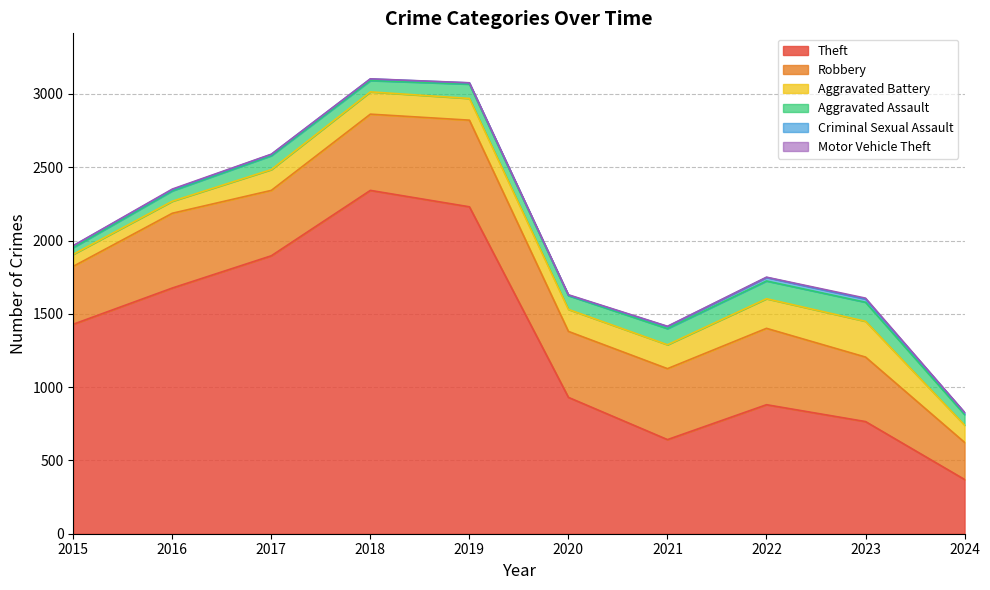

In Robbery, how many points are lower than both neighbors (excluding endpoints)?

2